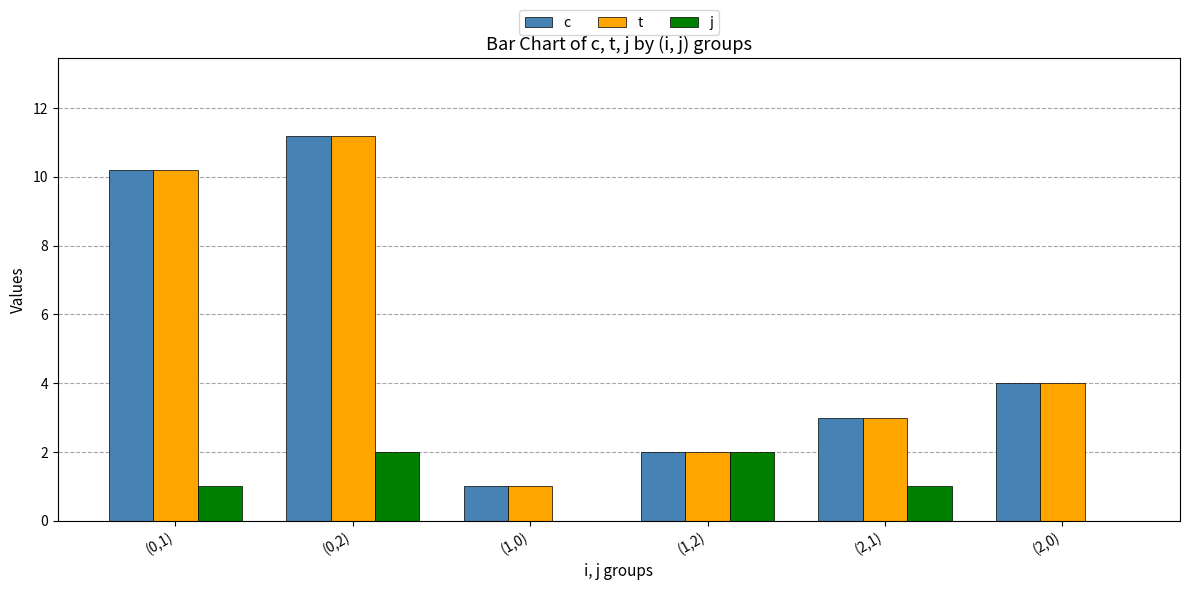

What is the total value across all series at (0,1)?

21.4